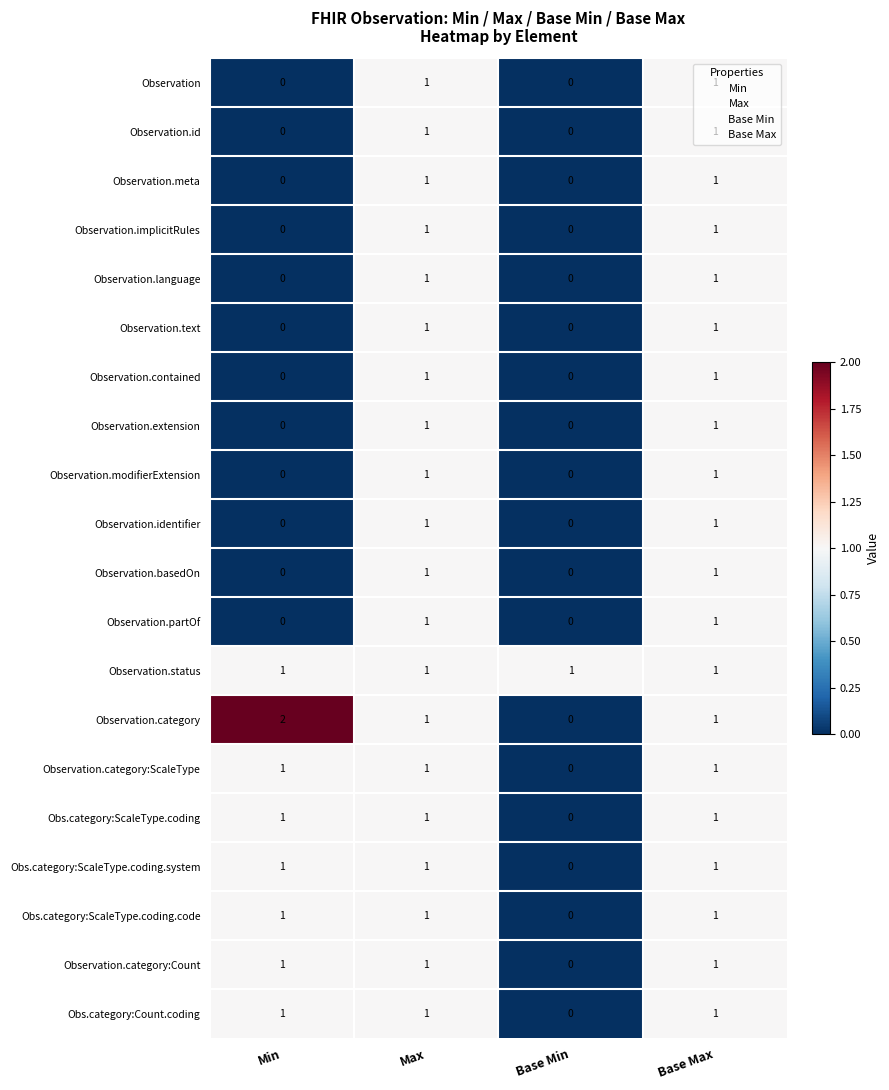

How many data points does each series have?

4